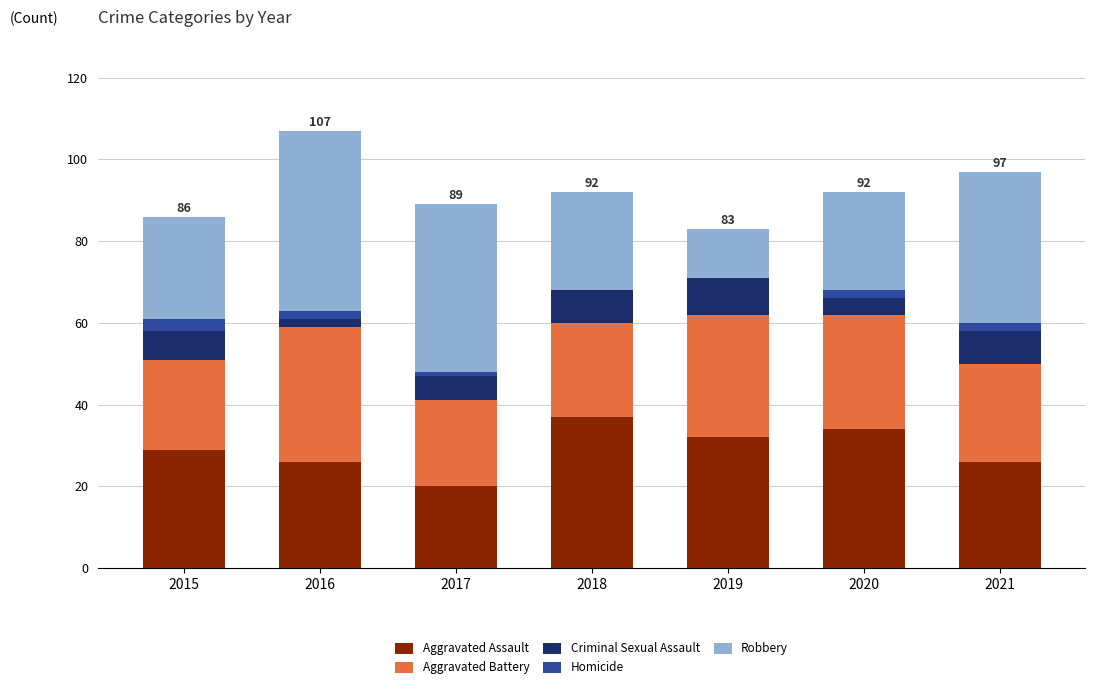

What is the highest value of the Aggravated Assault series?

37